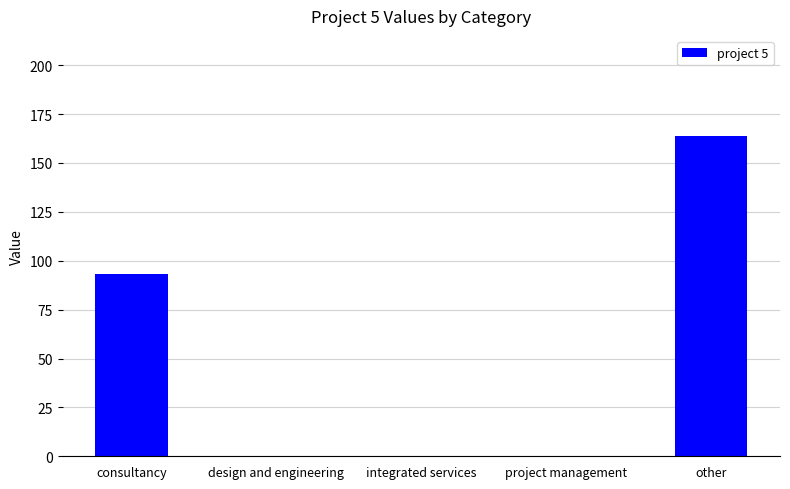

What is the sum of the values at other and project management?

164